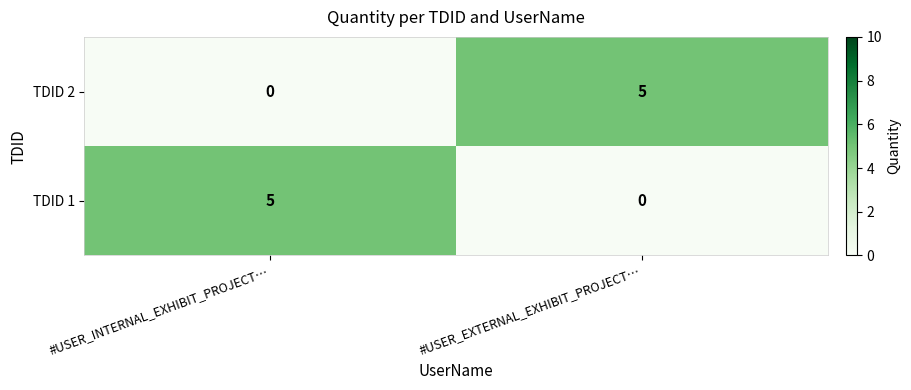

Is the value of TDID 1 at #USER_EXTERNAL_EXHIBIT_PROJECT… greater than the value of TDID 2 at #USER_EXTERNAL_EXHIBIT_PROJECT…?

No